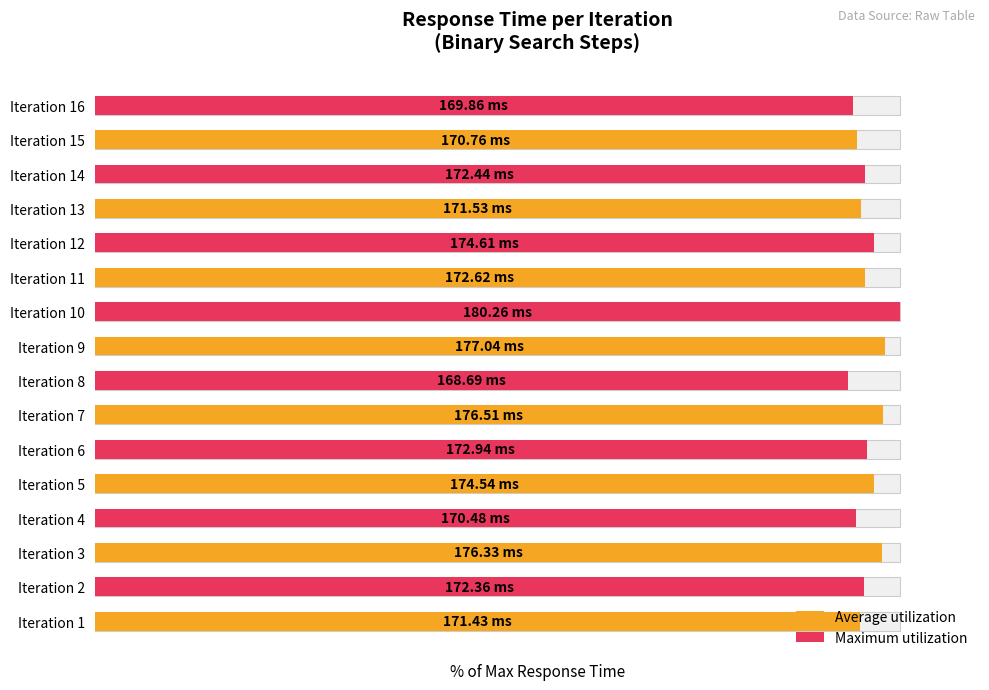

How many categories are shown in the chart?

8